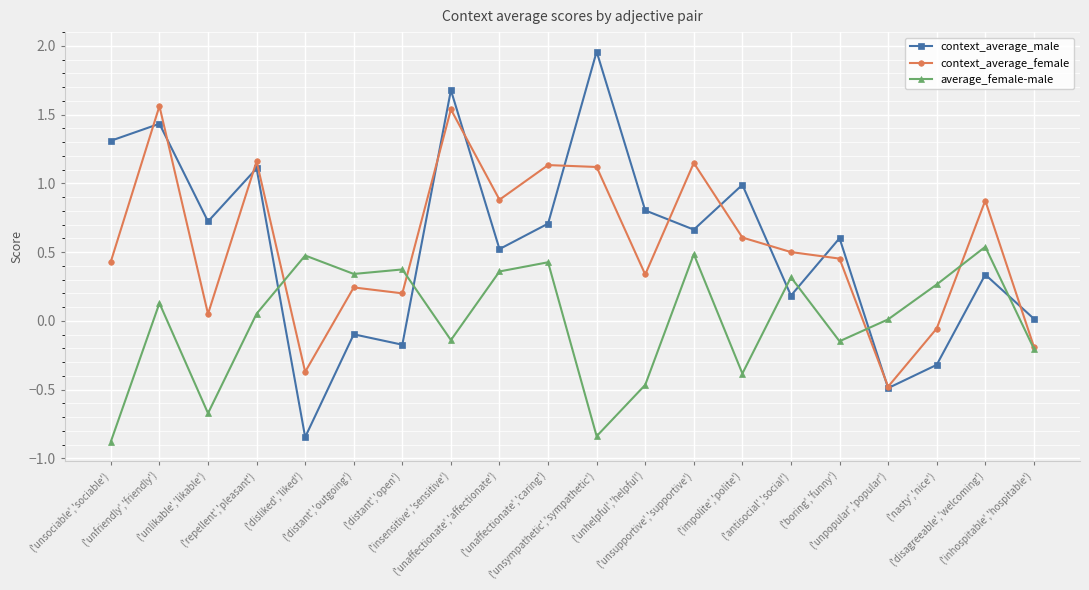

True or false: context_average_male has more than 2 points higher than both neighbors.

True